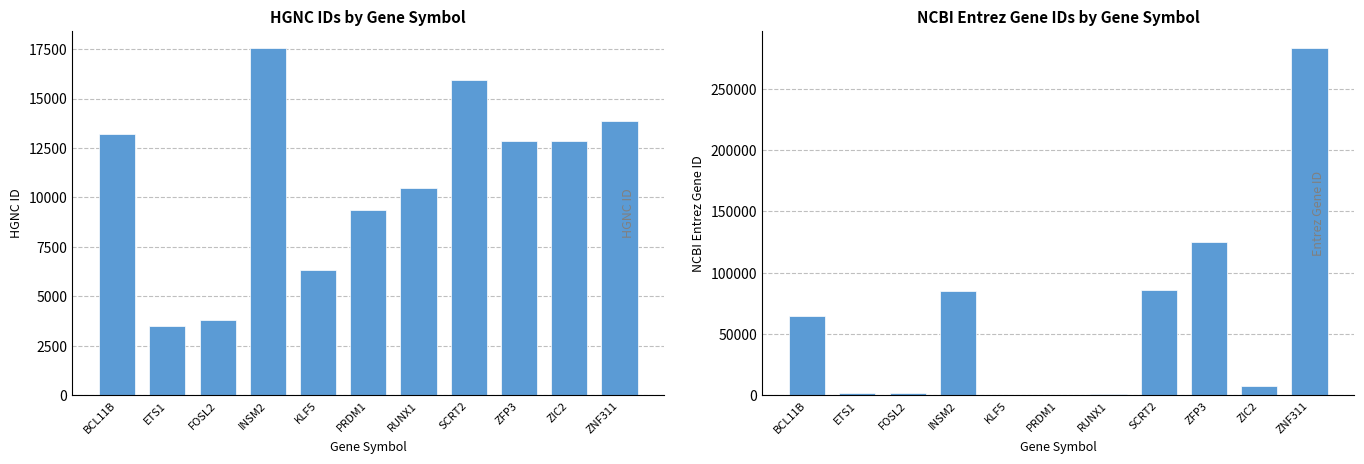

What is the lowest value of the NCBI Entrez Gene series?

639